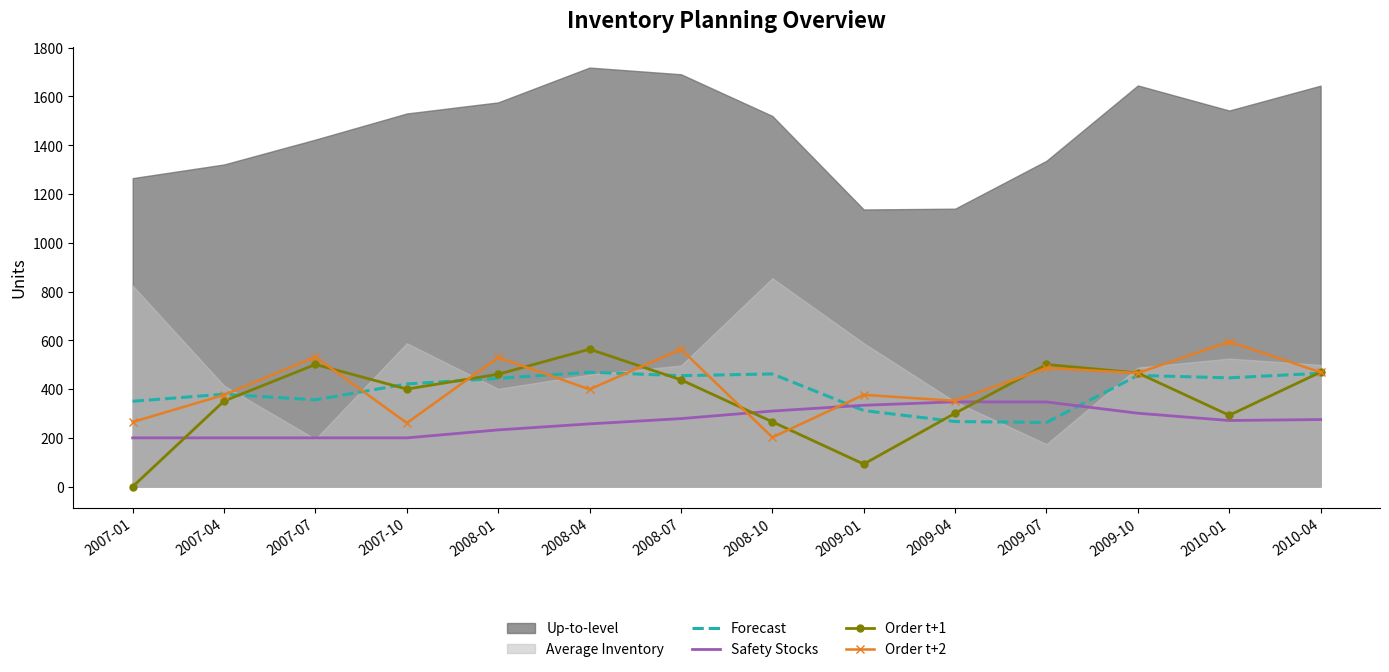

Read the Order t+1 value at 2009-01.

92.5